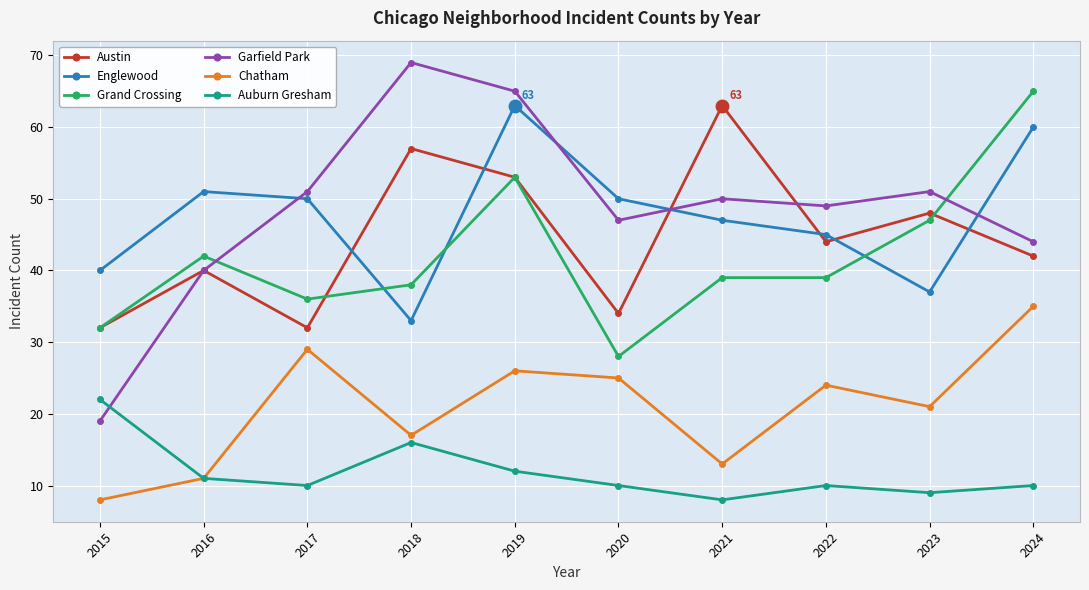

Which series has the largest range (max minus min)?

Garfield Park